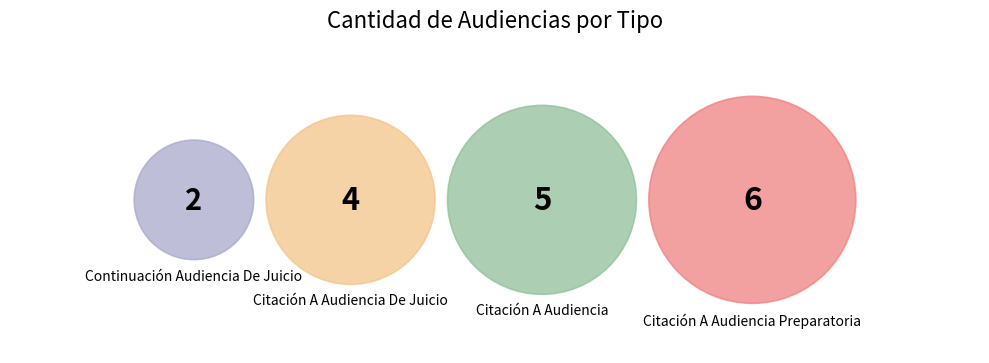

Is it true that Continuación Audiencia De Juicio is 12% of the pie?

True